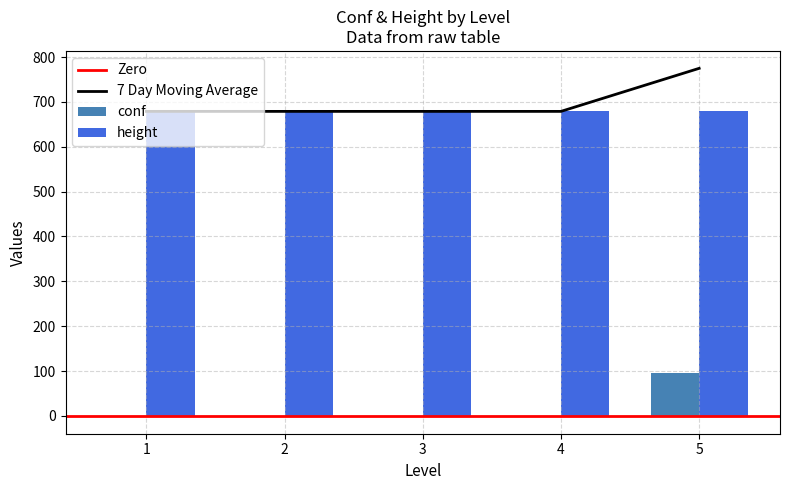

List the labels in order of value, largest first.

5, 1, 2, 3, 4